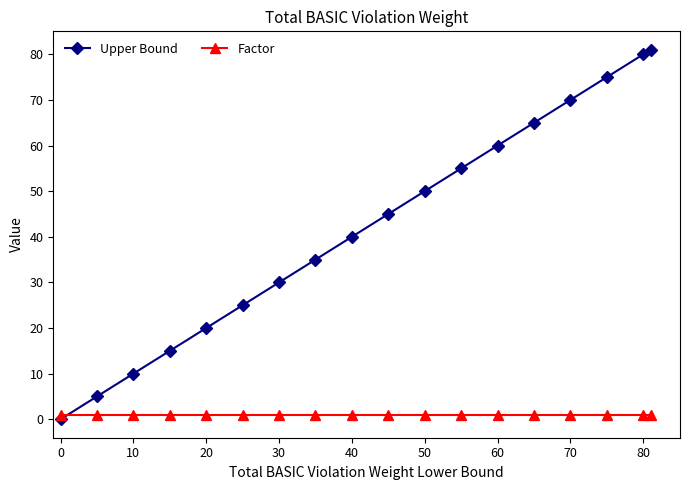

Which series has the widest spread of values?

Upper Bound